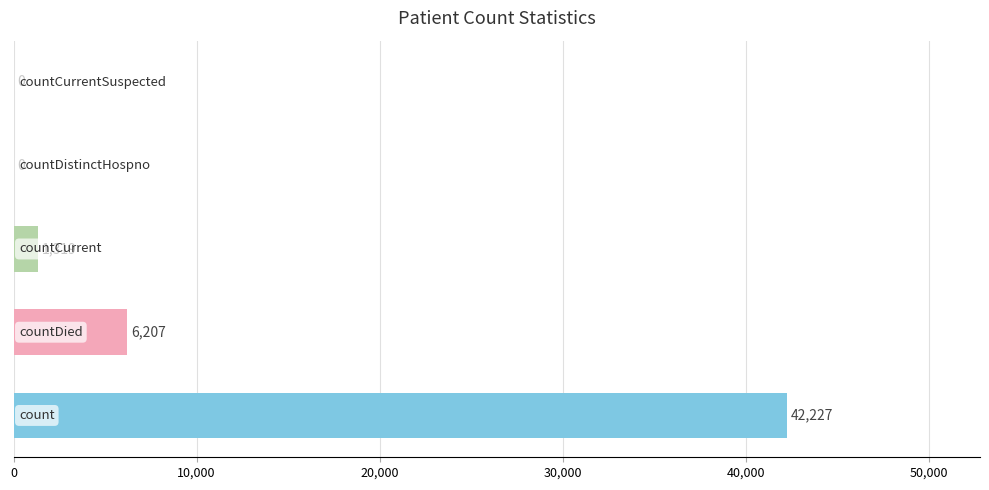

What is the sum of all values?

49753